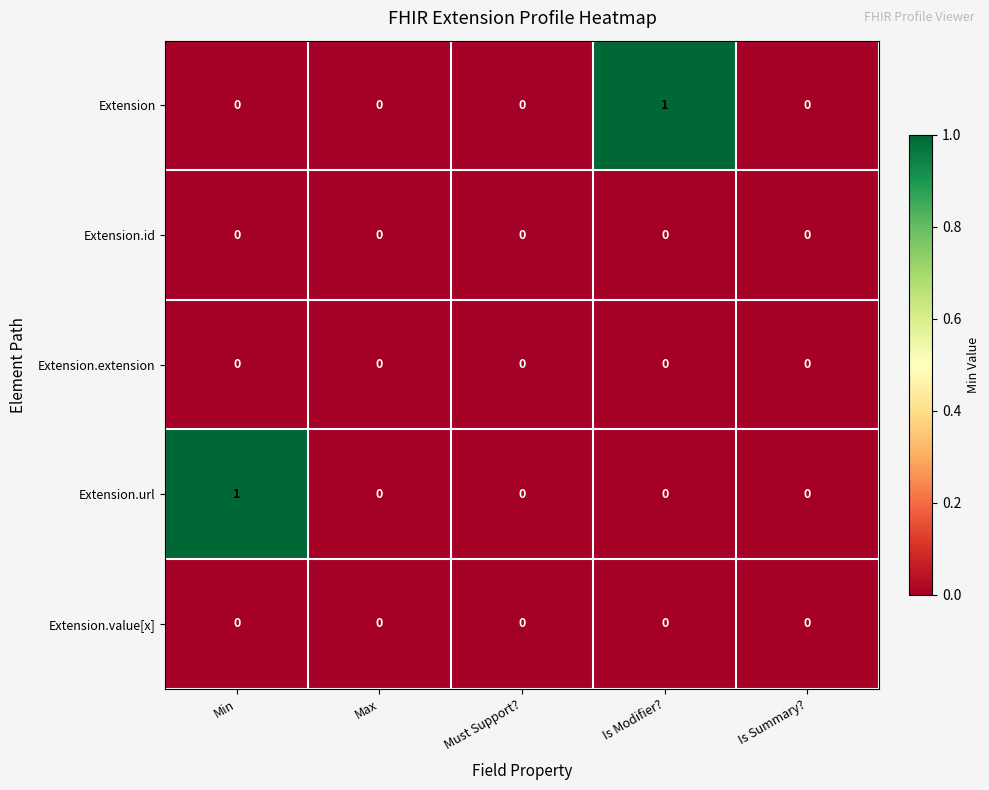

What is the spread (max minus min) of values at Min?

1